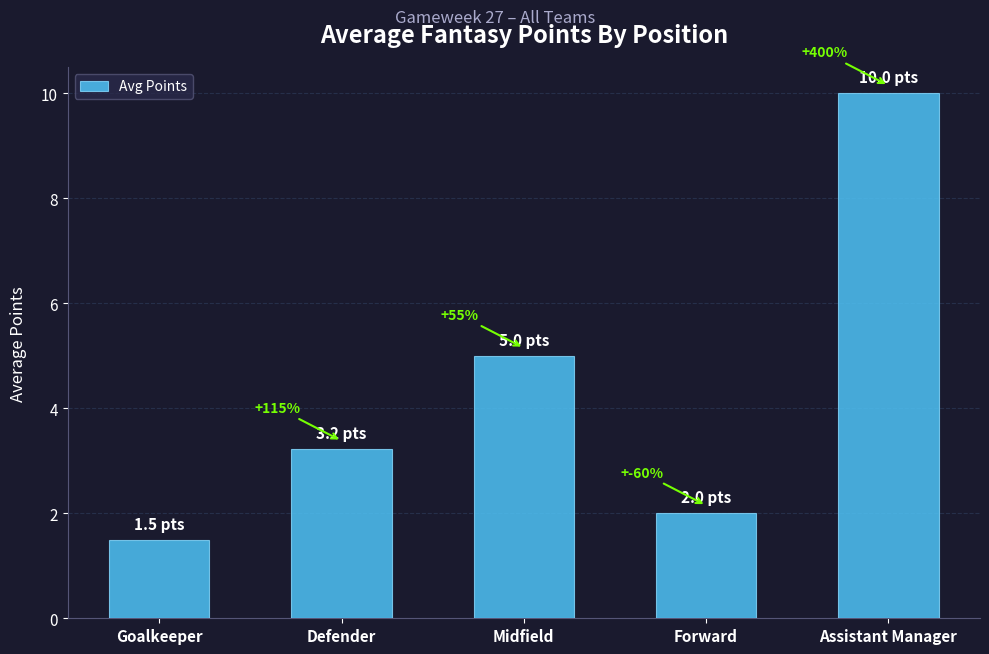

Reading right to left, what are all the values shown in this chart?

10.0	2.0	5.0	3.2	1.5